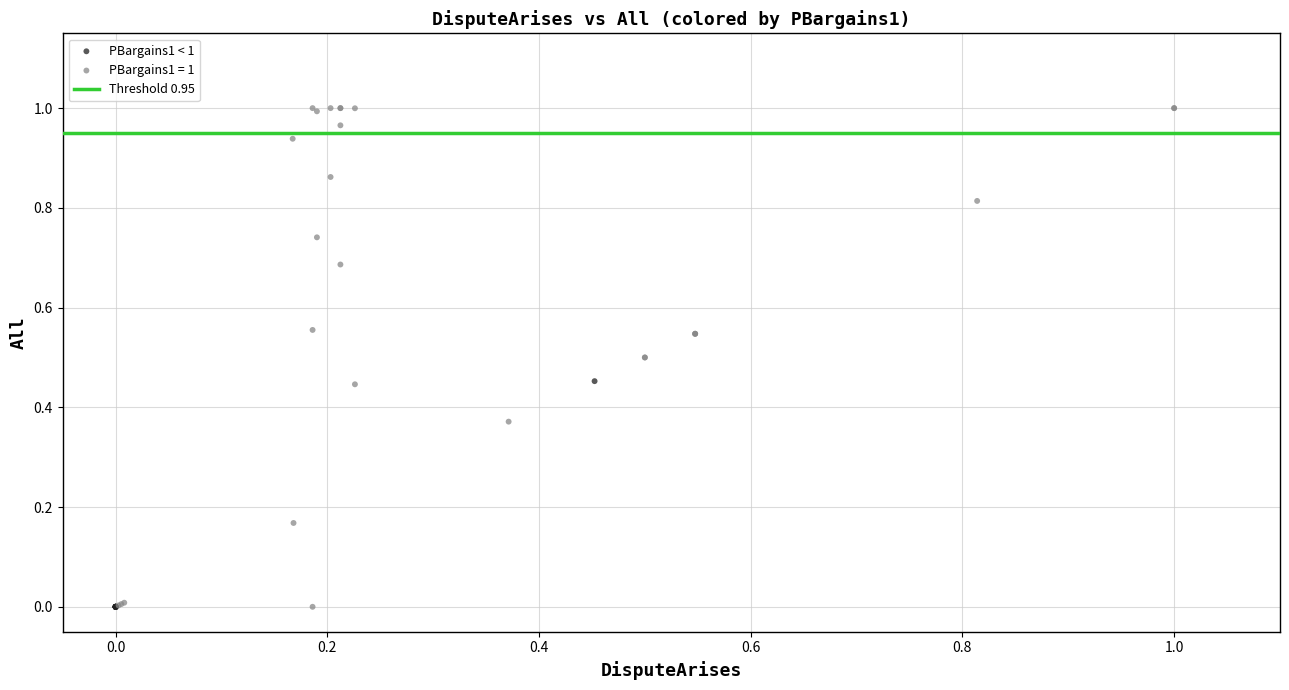

Which series reaches the maximum Y coordinate?

PBargains1 = 1